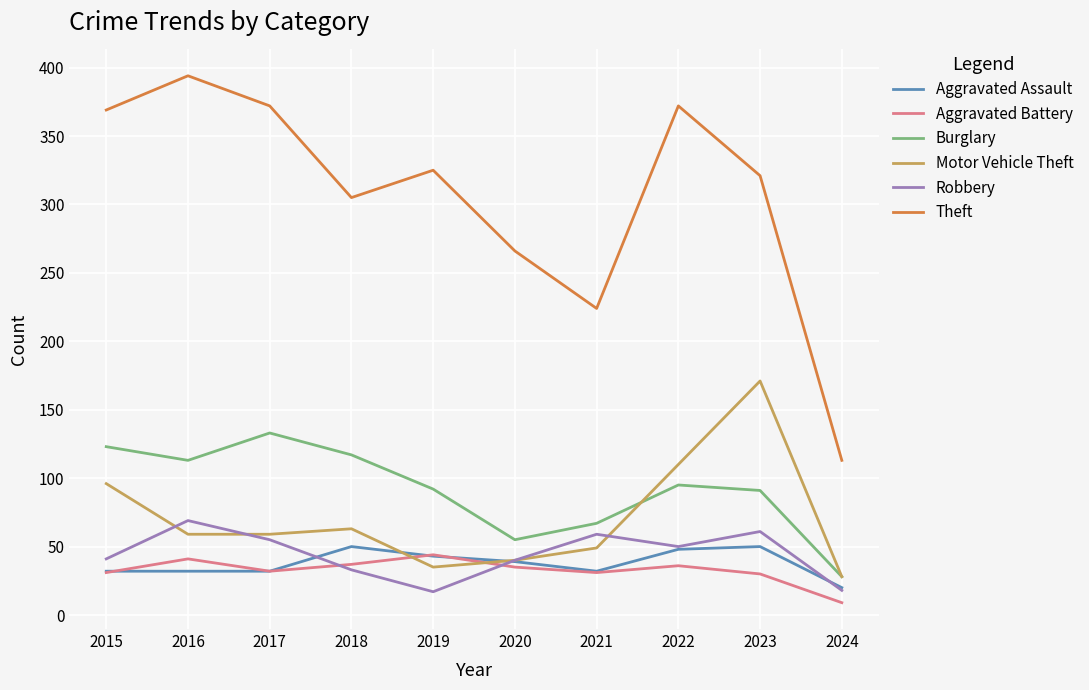

Which series has the widest spread of values?

Theft